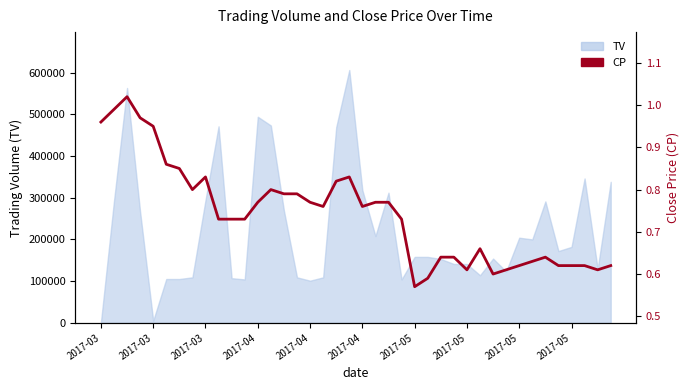

How many points are lower than both their immediate neighbors (excluding endpoints)?

7